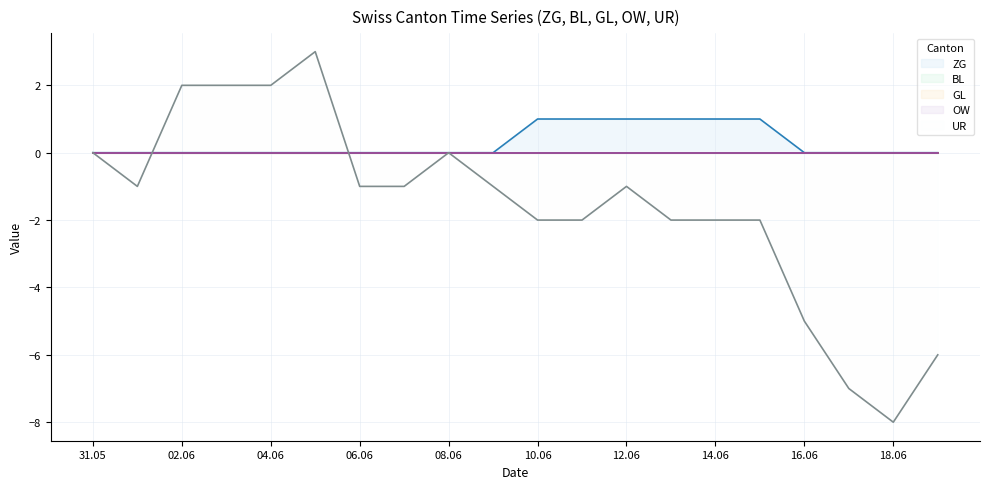

What is the spread (max minus min) of values at 18.06?

8